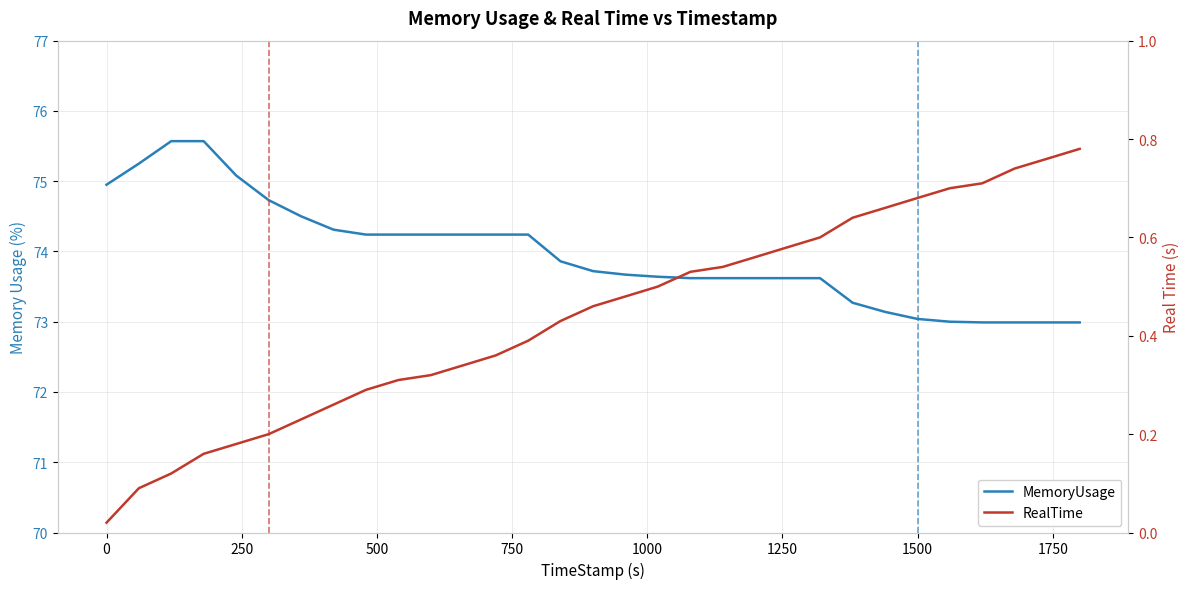

Is this an area chart (filled region under the line)?

No